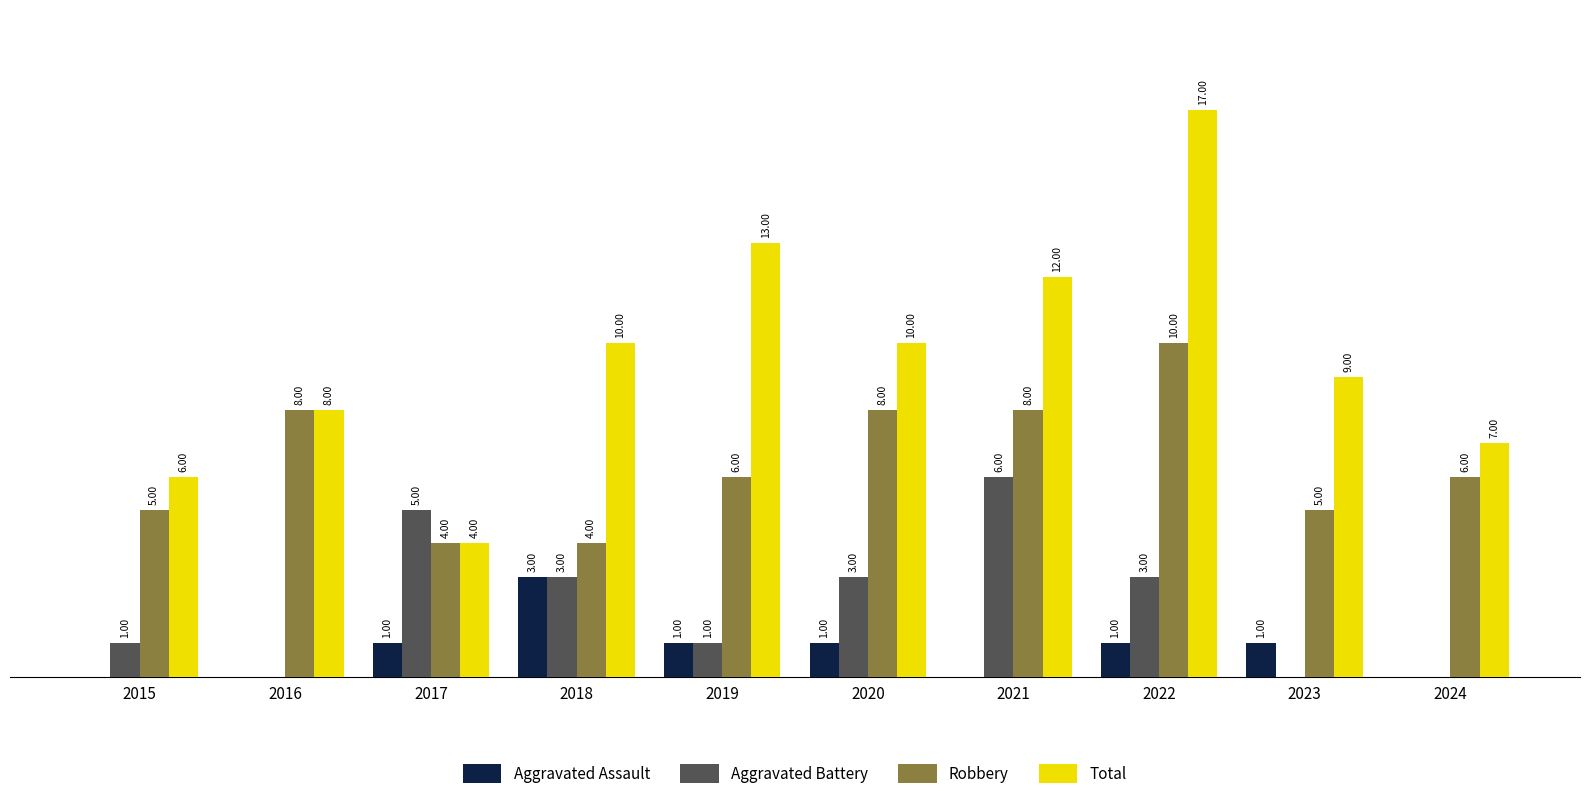

Between 2022 and 2023, which series saw the biggest shift?

Total